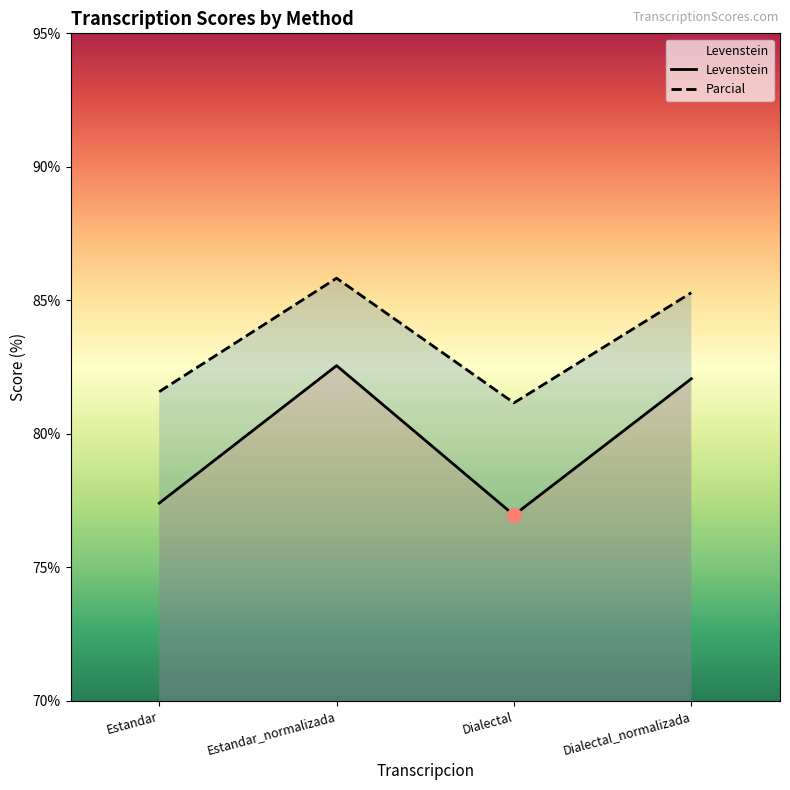

What is the difference between the second highest and minimum values in the Parcial series?

4.1